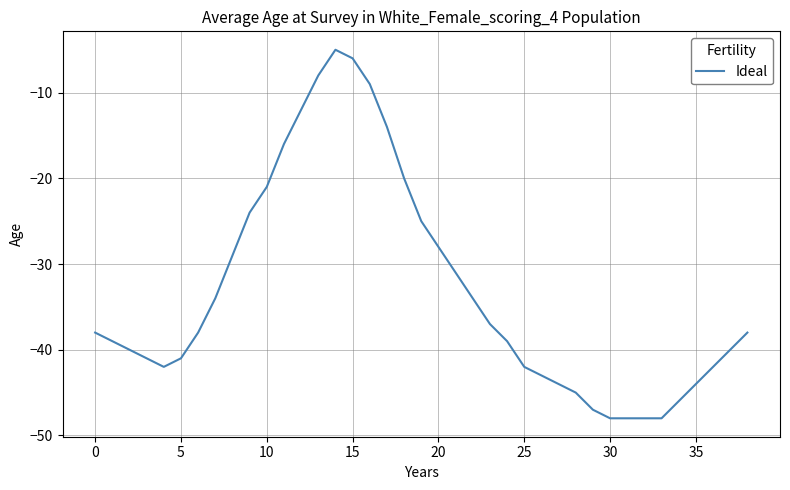

What is the difference between the maximum and minimum values?

43